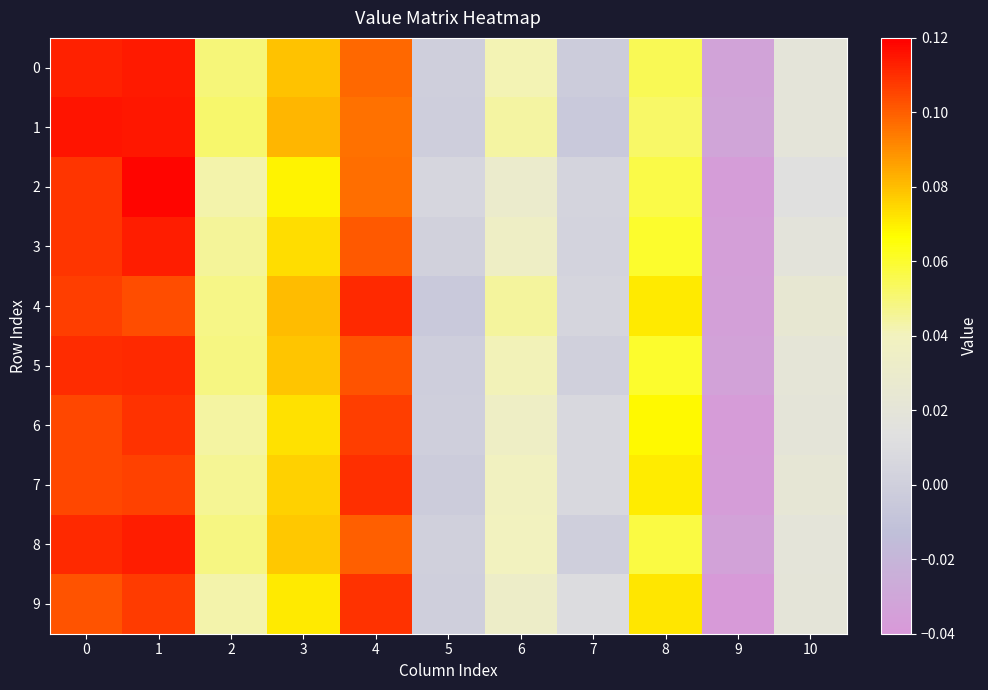

Which series changed the most between 3 and 4?

9